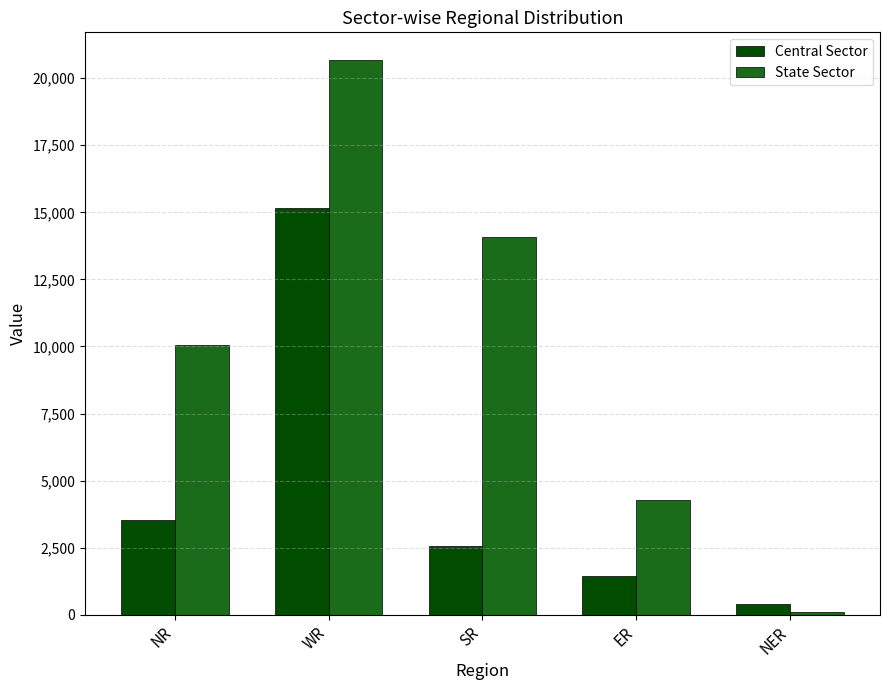

Does the chart contain stacked bars?

No